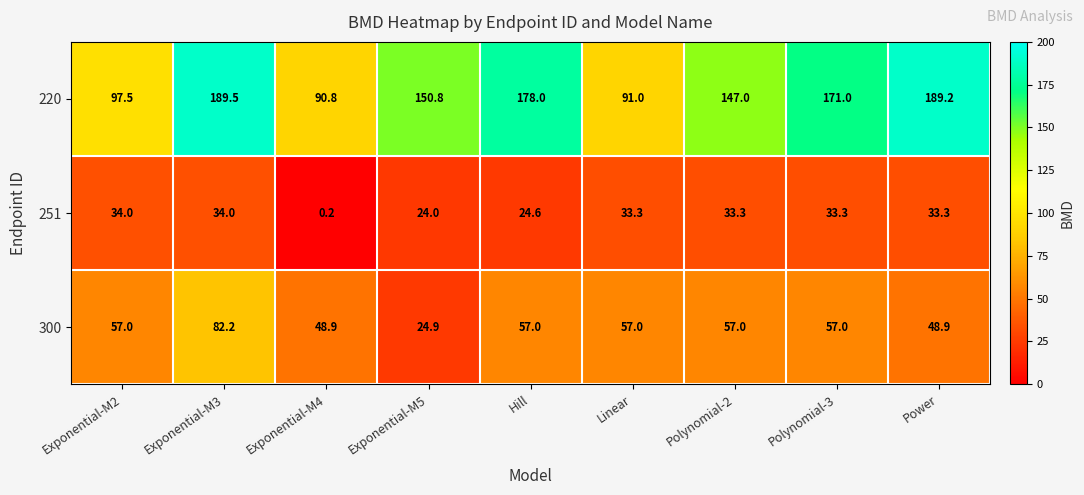

Reading left to right, transcribe all the data shown in this chart.

220: 97.5	189.5	90.8	150.8	178.0	91.0	147.0	171.0	189.2
251: 34.0	34.0	0.2	24.0	24.6	33.3	33.3	33.3	33.3
300: 57.0	82.2	48.9	24.9	57.0	57.0	57.0	57.0	48.9